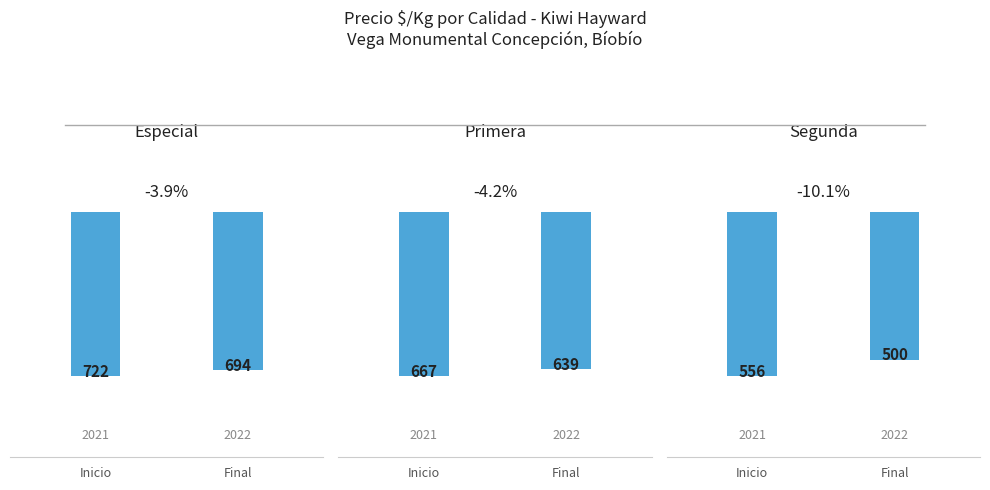

Does the chart contain any negative values?

No